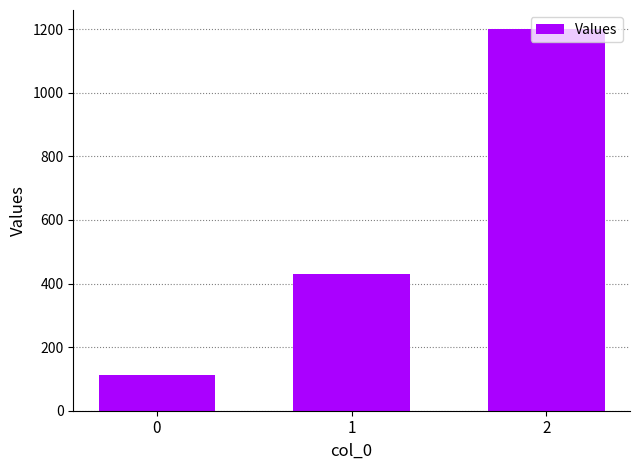

Reading left to right, what are all the values shown in this chart?

111.1	428.6	1200.0